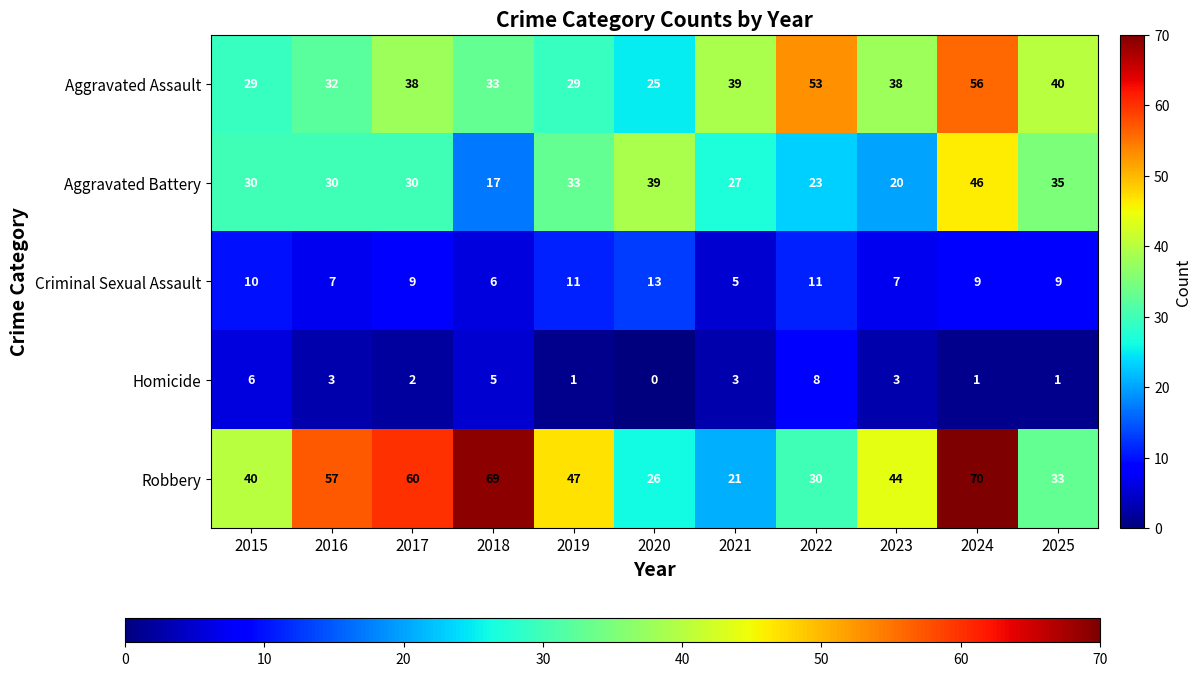

What is the difference between the highest and lowest values at 2017?

58